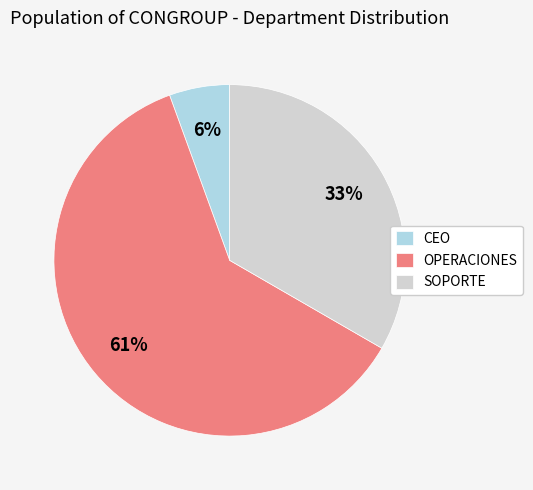

Rank the categories by value from lowest to highest.

CEO, SOPORTE, OPERACIONES